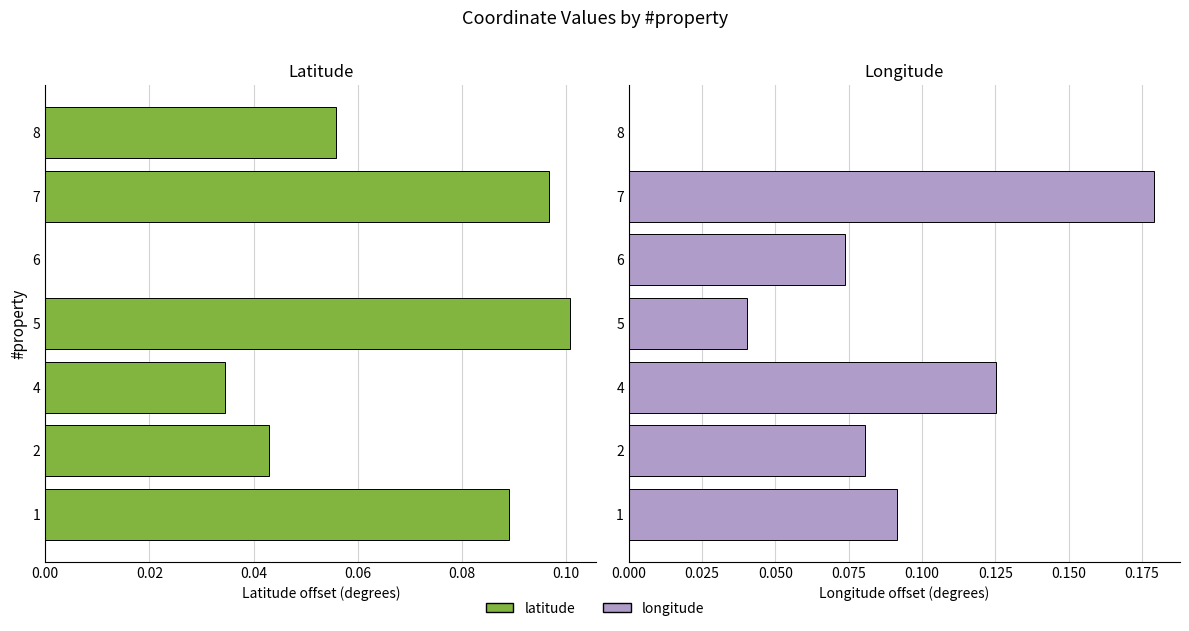

Are the bars grouped side by side (vs. stacked)?

Yes